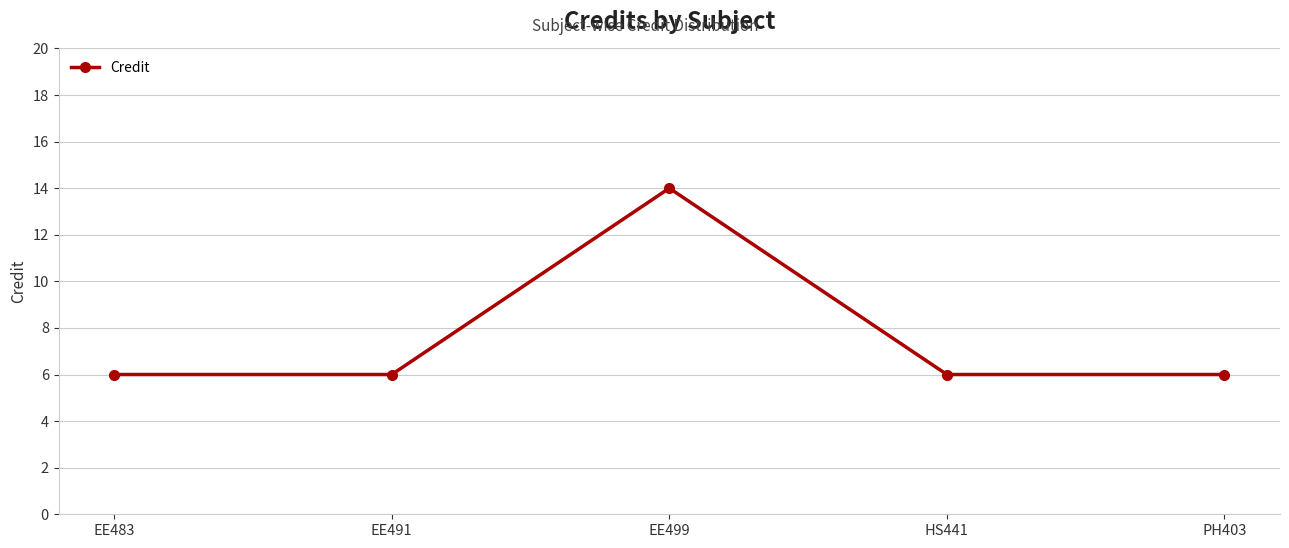

What is the maximum value shown in the chart?

14